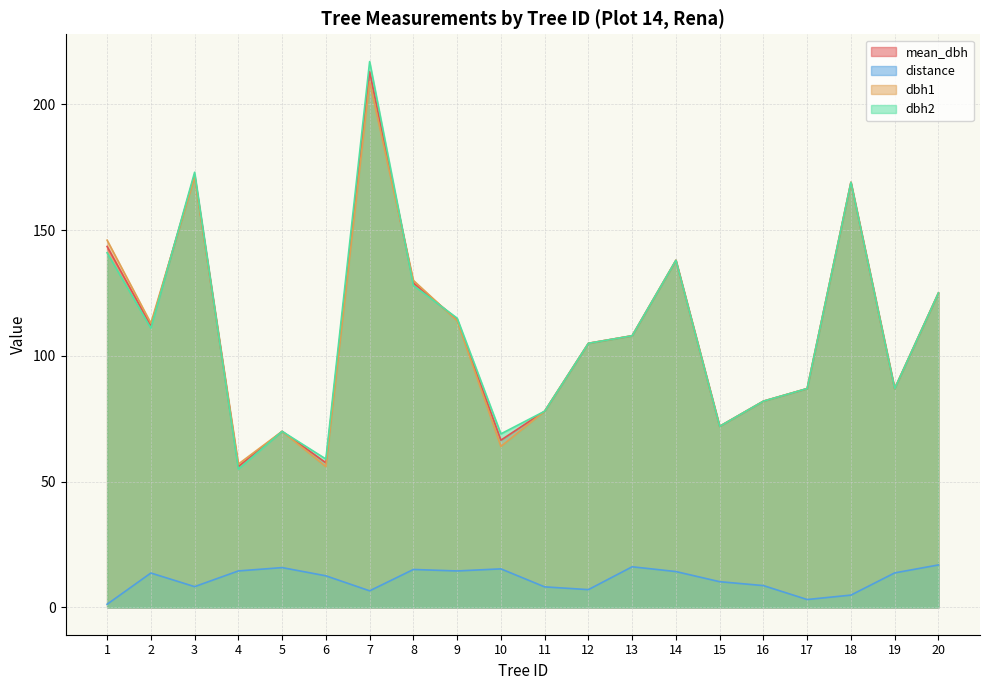

Where does the distance series first go above 13?

2